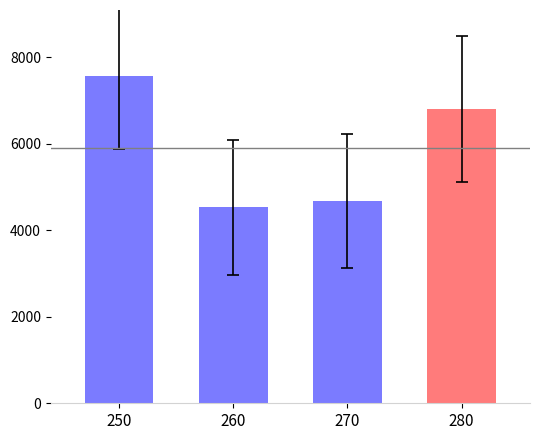

What is the value of the 2nd bar from the left?

4526